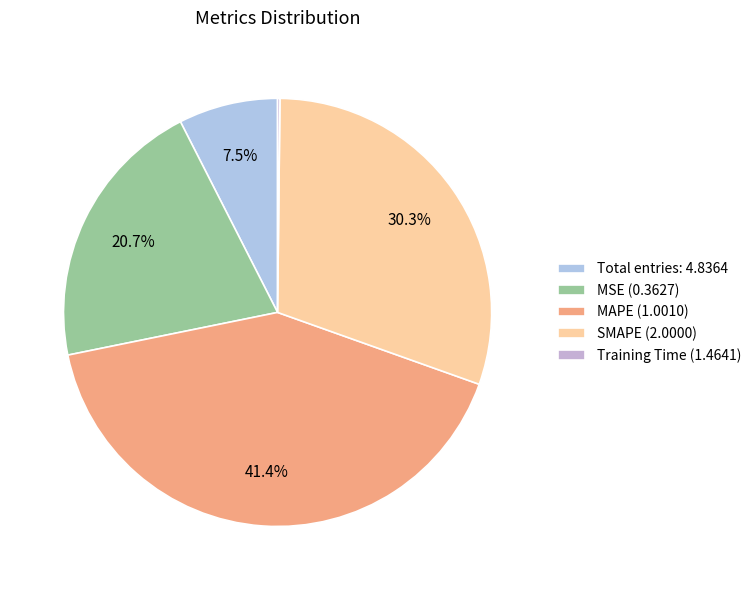

Which slice is the largest?

MAPE (1.0010)